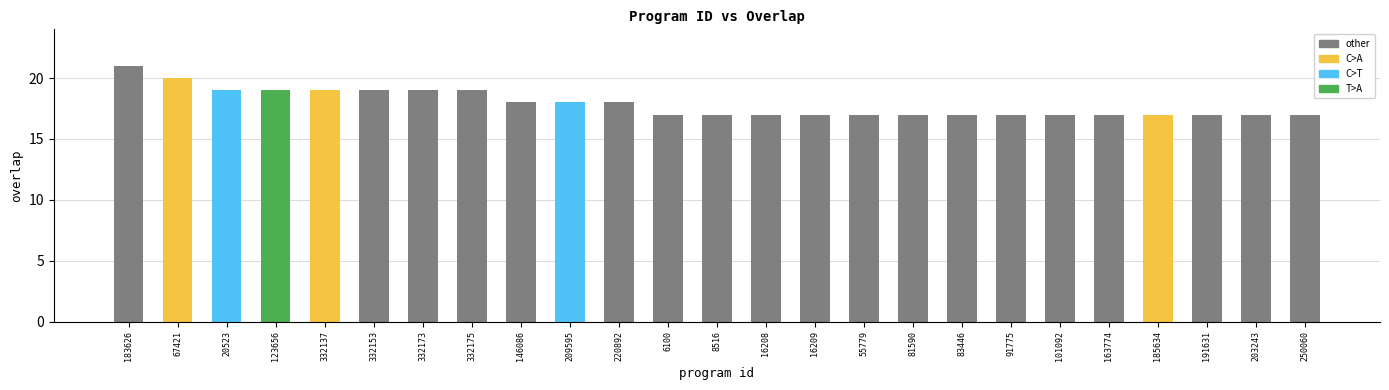

Reading left to right, what are all the values shown in this chart?

183626=21	67421=20	20523=19	123656=19	332137=19	332153=19	332173=19	332175=19	146086=18	209595=18	220892=18	6100=17	8516=17	16208=17	16209=17	55779=17	81590=17	83446=17	91775=17	101092=17	163774=17	185634=17	191631=17	203243=17	250060=17